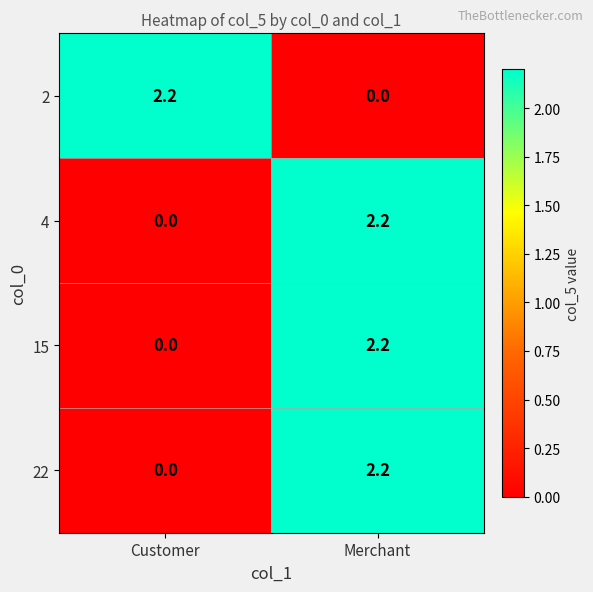

Reading right to left, what are all the values shown in this chart?

2: Merchant=0.0	Customer=2.2
4: Merchant=2.2	Customer=0.0
15: Merchant=2.2	Customer=0.0
22: Merchant=2.2	Customer=0.0